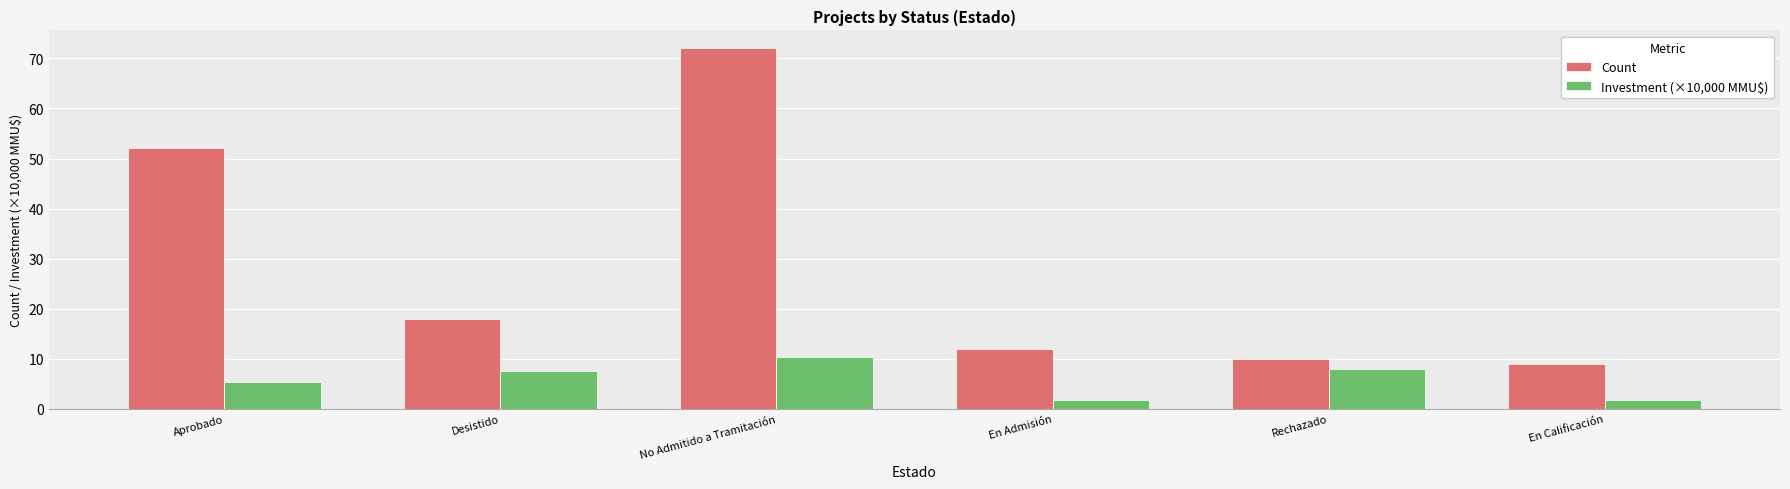

At which category does the chart reach its peak across all series?

No Admitido a Tramitación